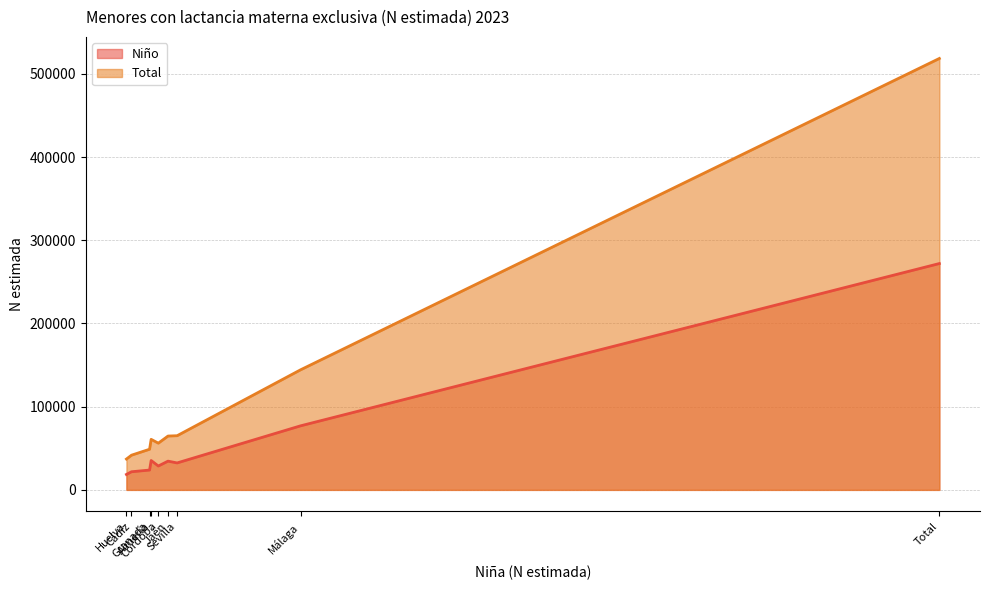

Is the value of Total at Huelva greater than the value of Niño at Córdoba?

Yes